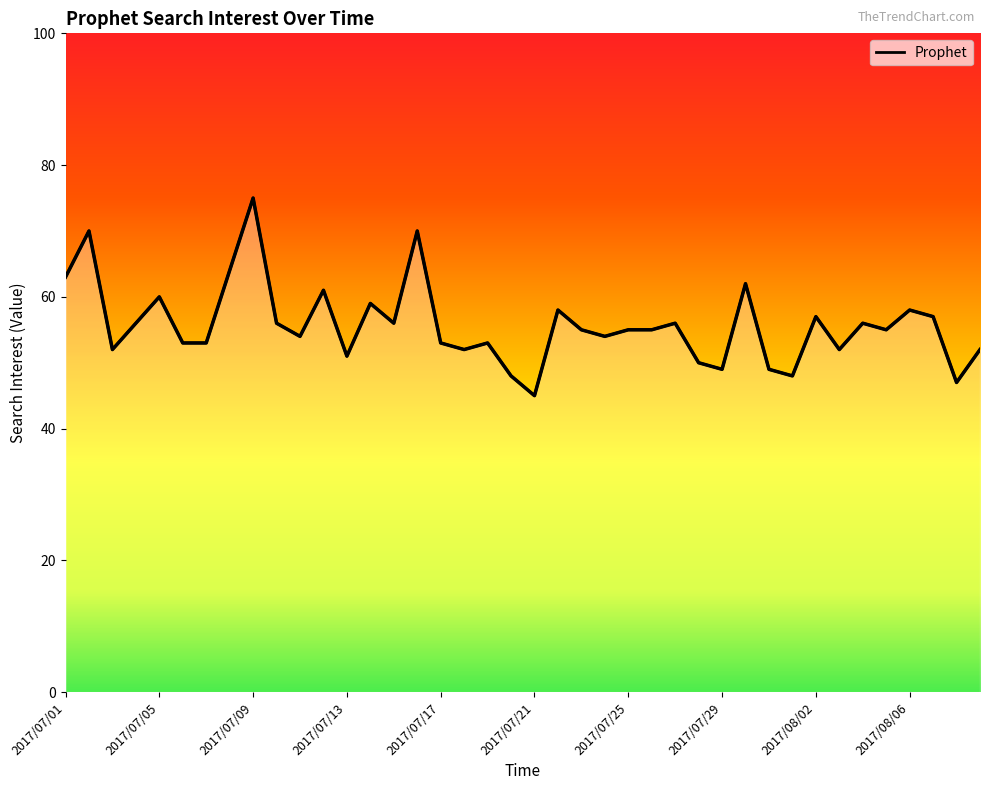

At which category does the chart reach its peak across all series?

2017/07/09